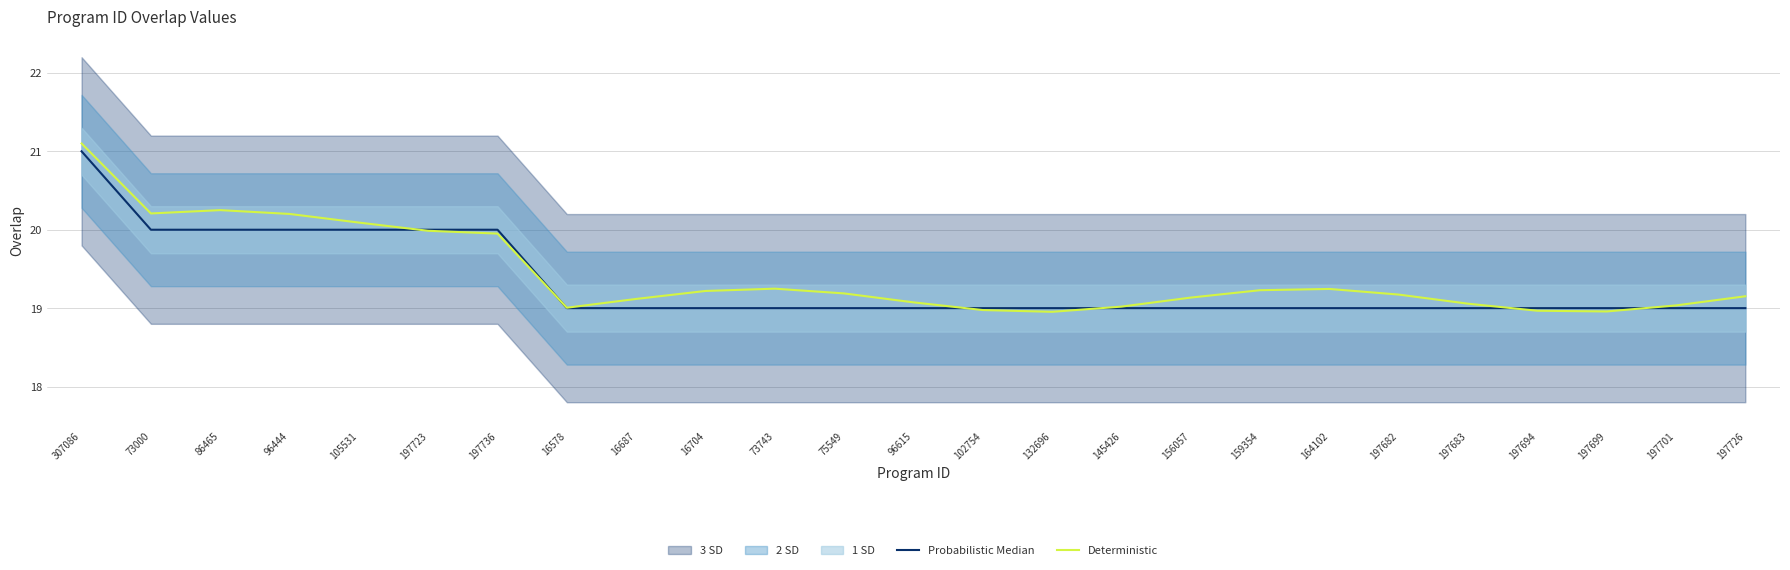

Which series changed the most between 105531 and 164102?

Probabilistic Median